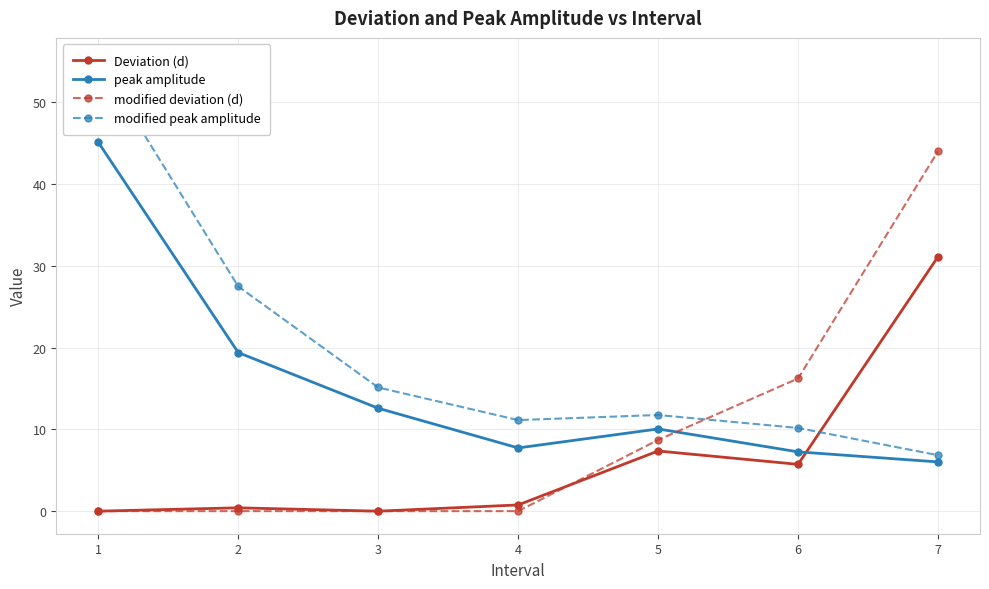

Where does the modified peak amplitude series first go above 11?

1